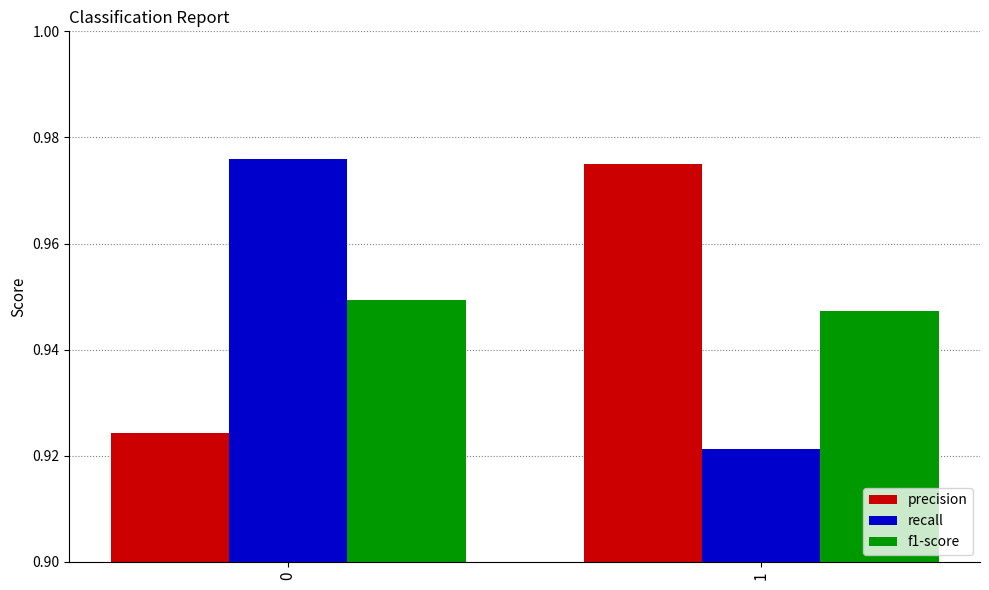

Rank the categories by precision value from lowest to highest.

0, 1